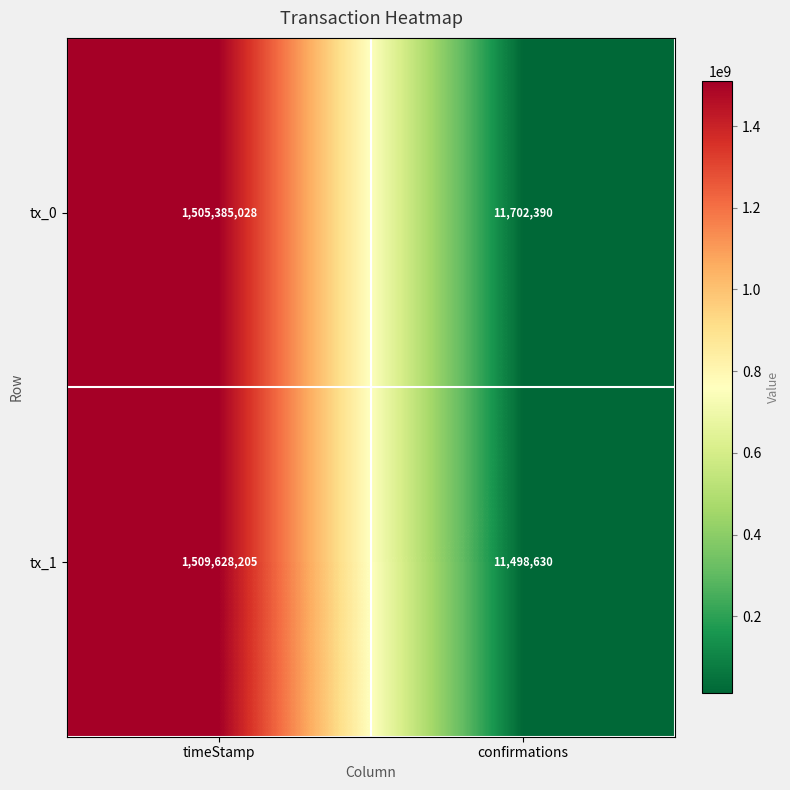

Reading left to right, list all the values displayed in this chart.

tx_0: timeStamp=1505385028	confirmations=11702390
tx_1: timeStamp=1509628205	confirmations=11498630